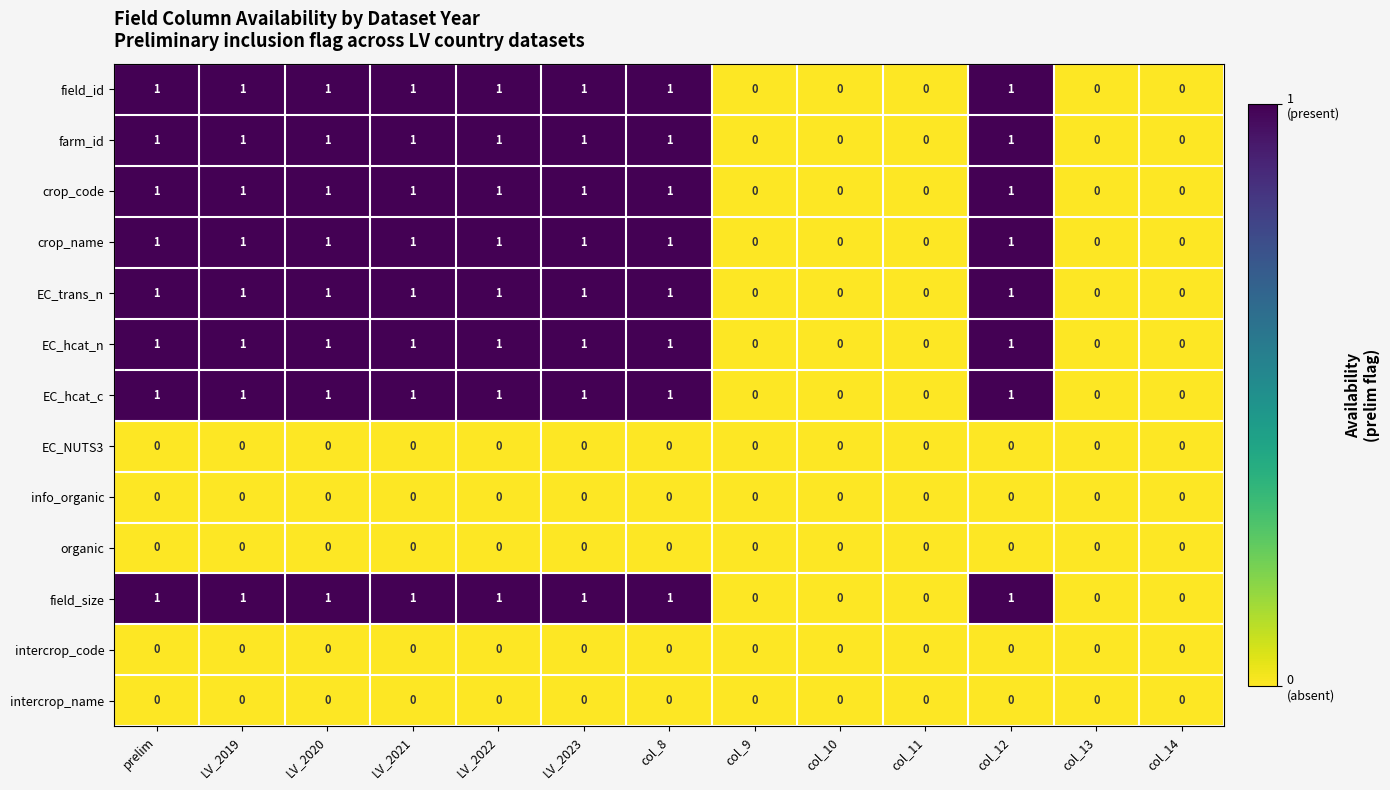

Count the EC_trans_n values in the range 0 to 1.

13